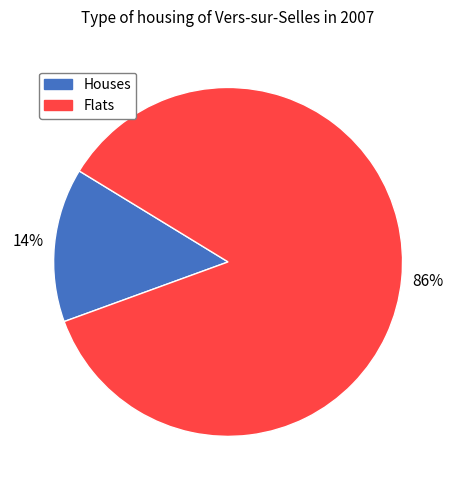

Is it true that Flats is 86% of the pie?

True